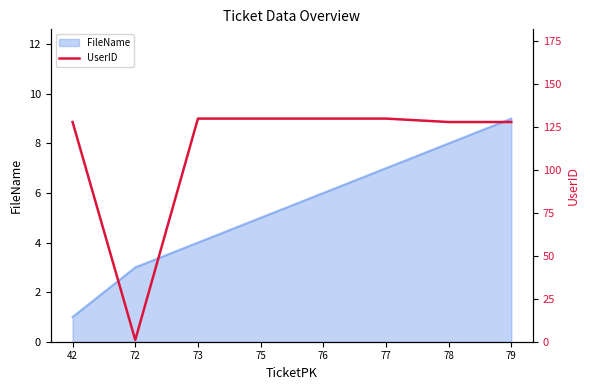

Is it true that FileName equals 3 at 79?

False